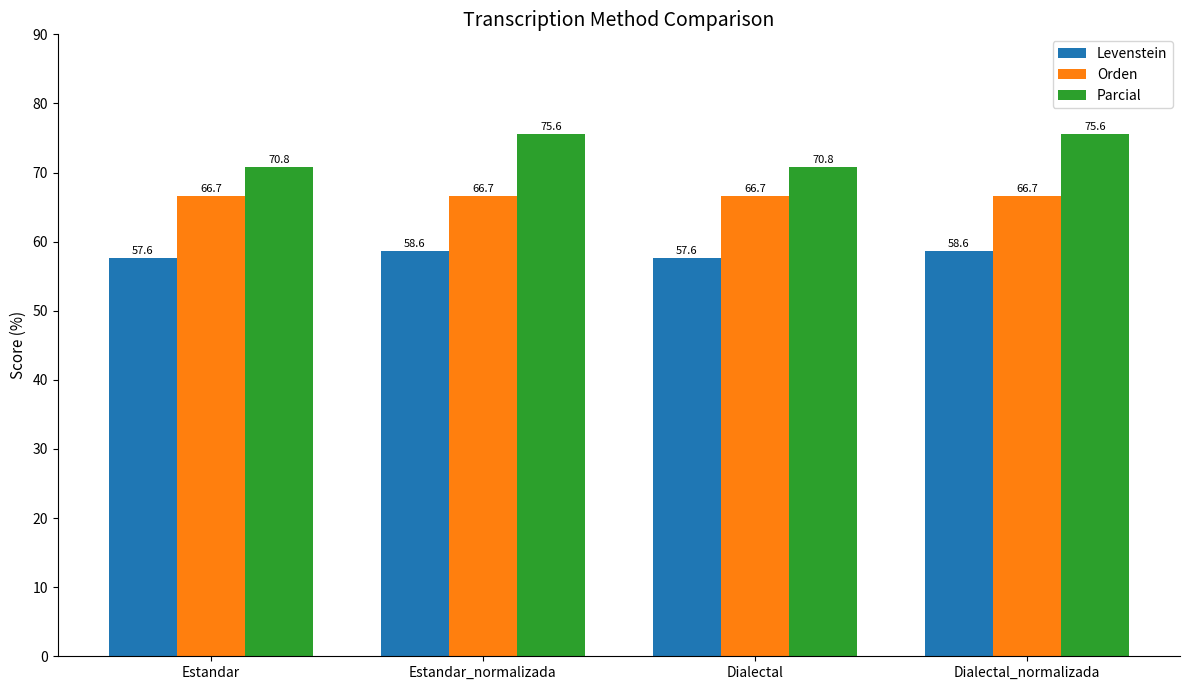

How many values in the Parcial series are below 75?

2